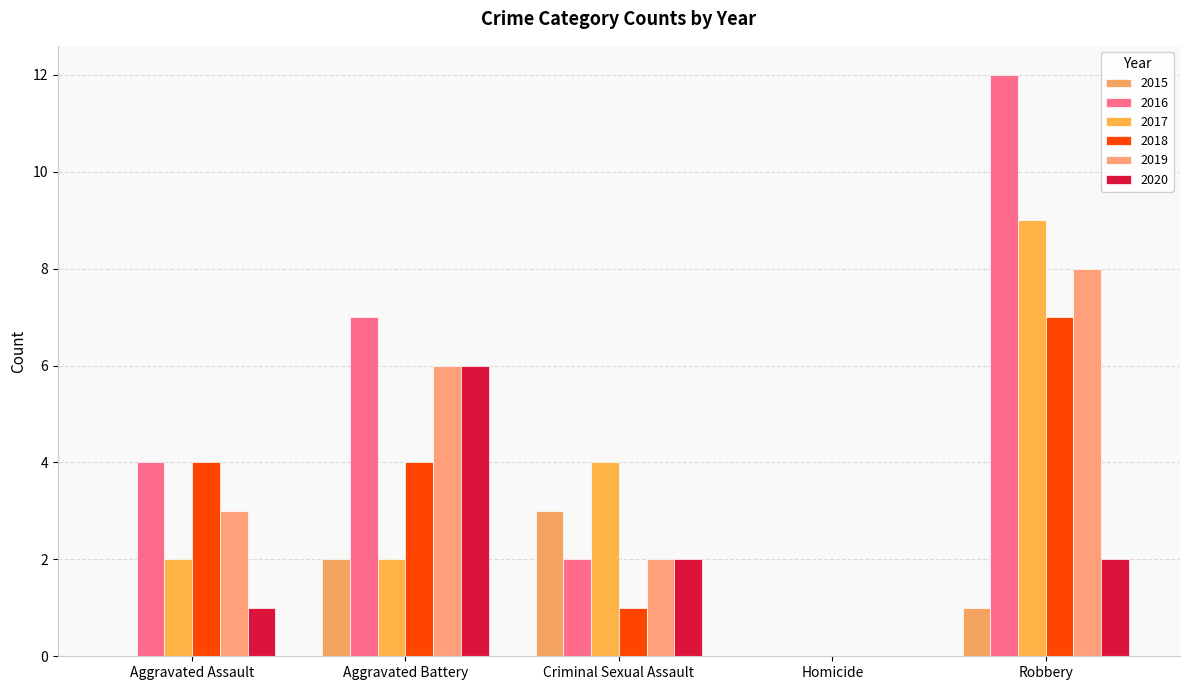

The value of 2018 at Aggravated Assault is 1. True or false?

False